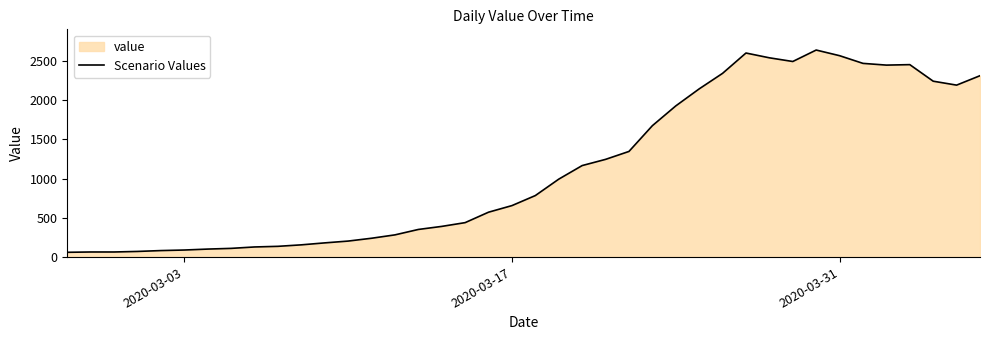

The value at 2020-03-17 is 656. True or false?

True